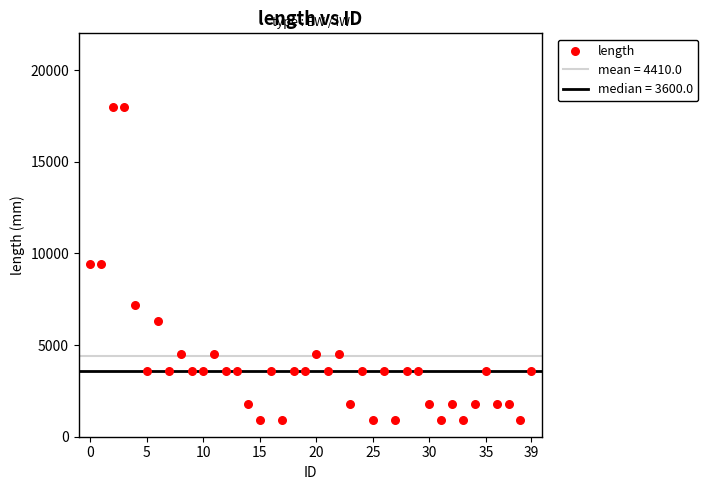

What is the range of Y values (max minus min)?

17100